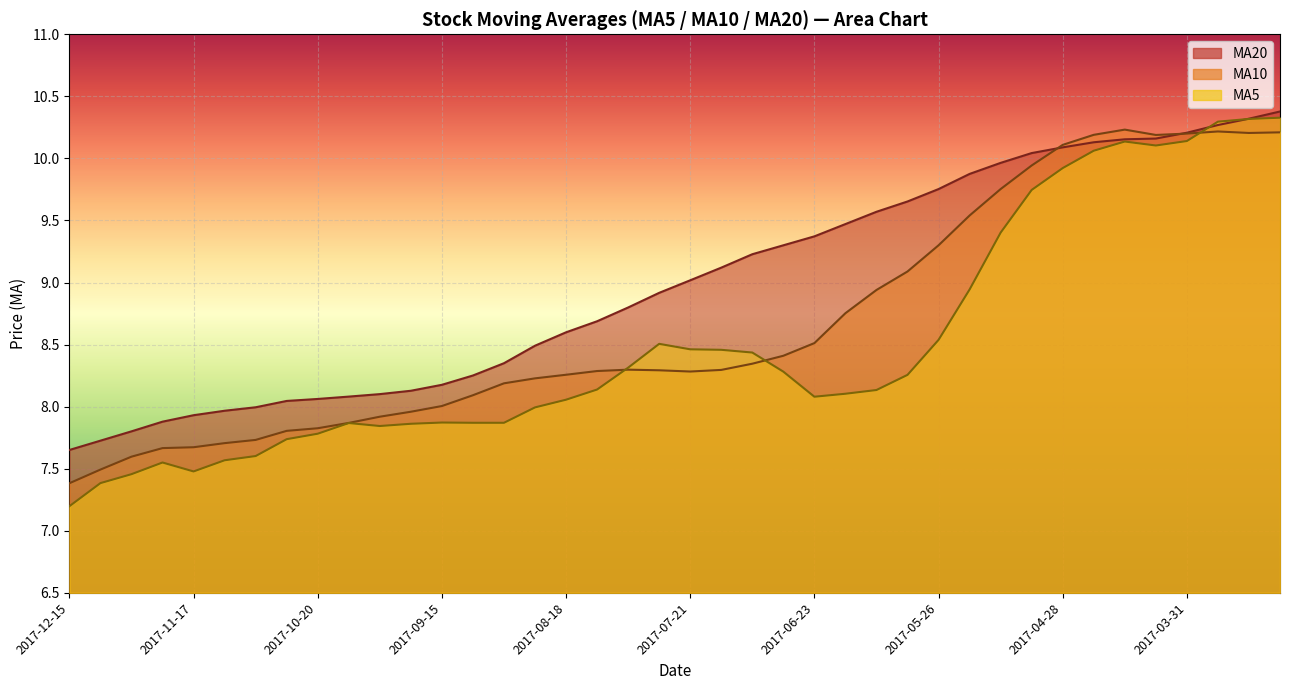

Rank the series at 2017-03-10 from lowest to highest value.

ma10, ma5, ma20